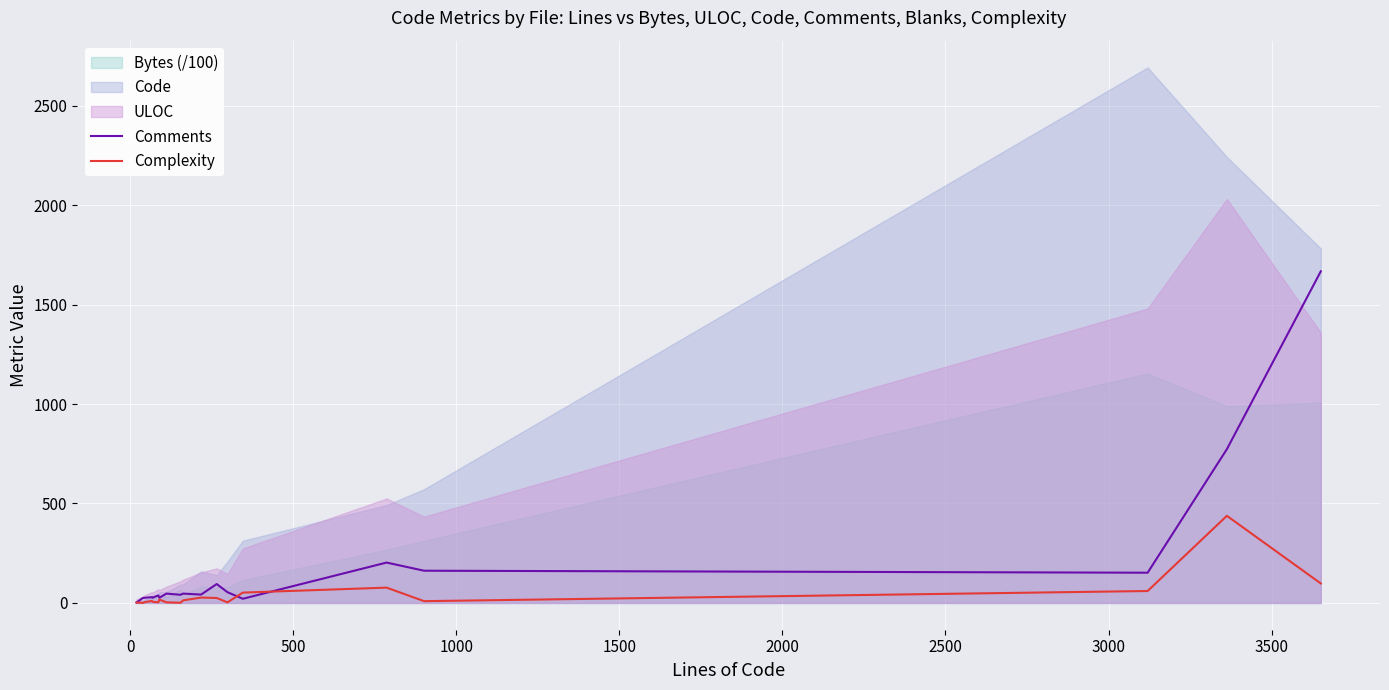

What is the highest value of the Complexity series?

438